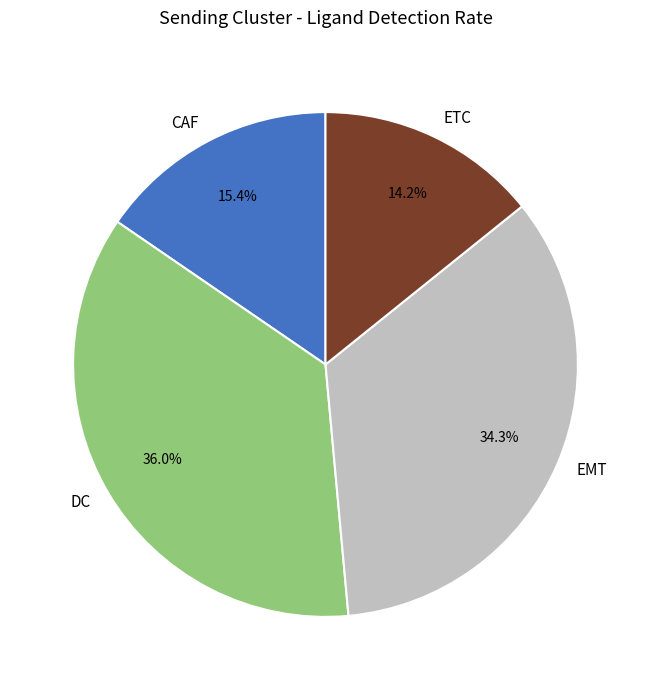

What is the total percentage of DC and CAF?

51.5%